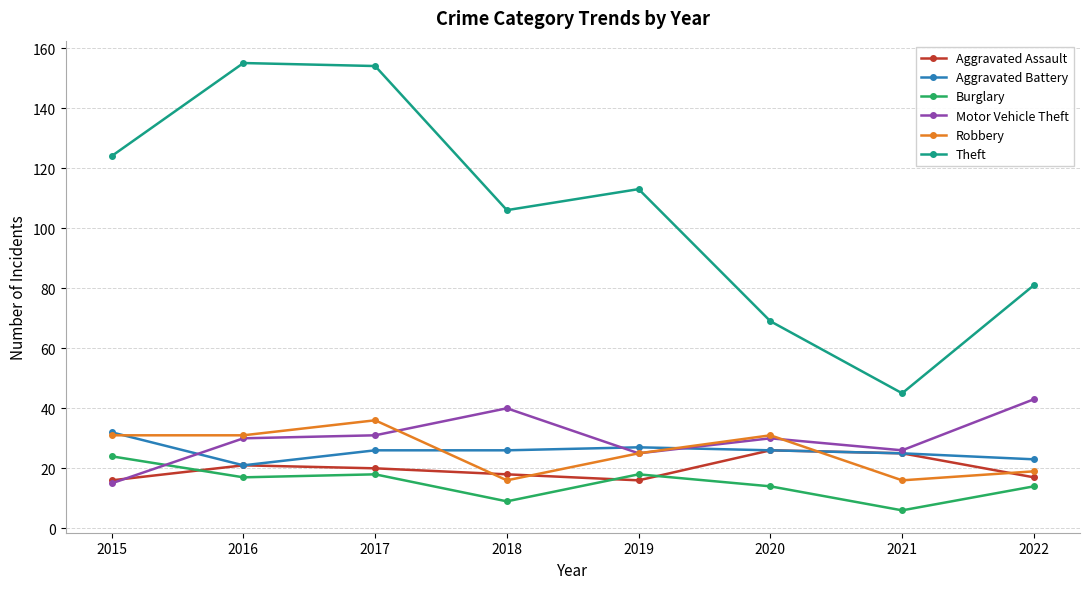

Which series has the largest range (max minus min)?

Theft